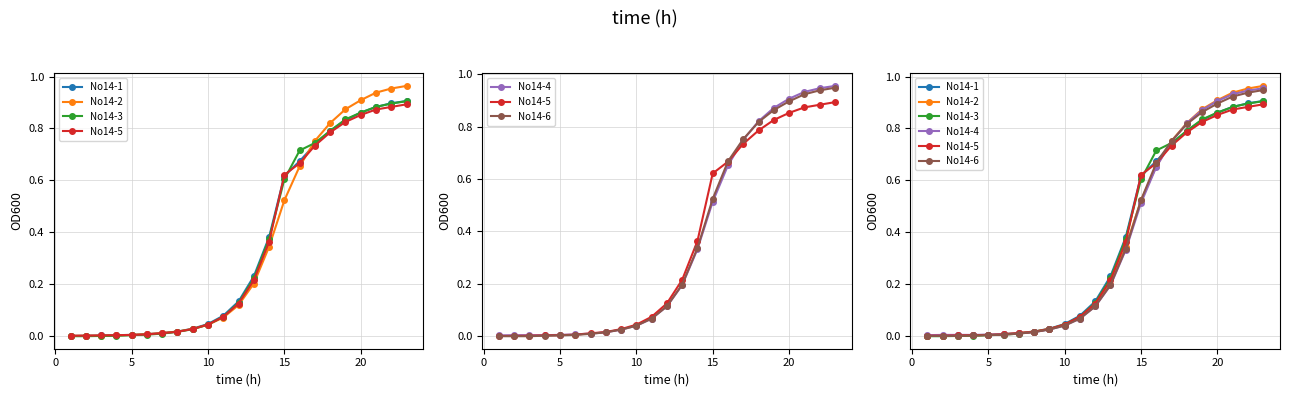

What is the difference between the second highest and minimum values in the No14-3 series?

0.9